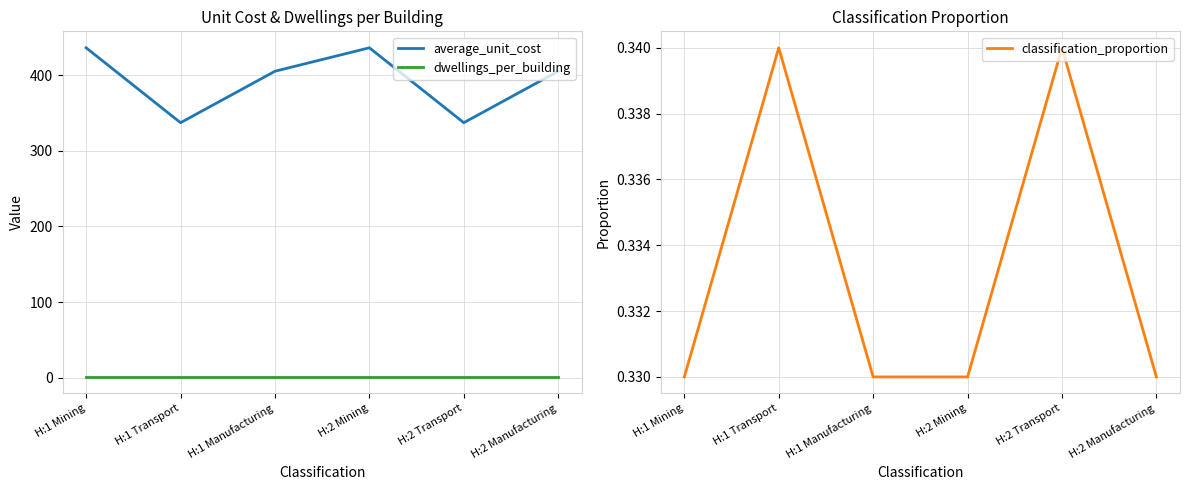

What is the label of the 3rd point from the right?

H:2 Mining